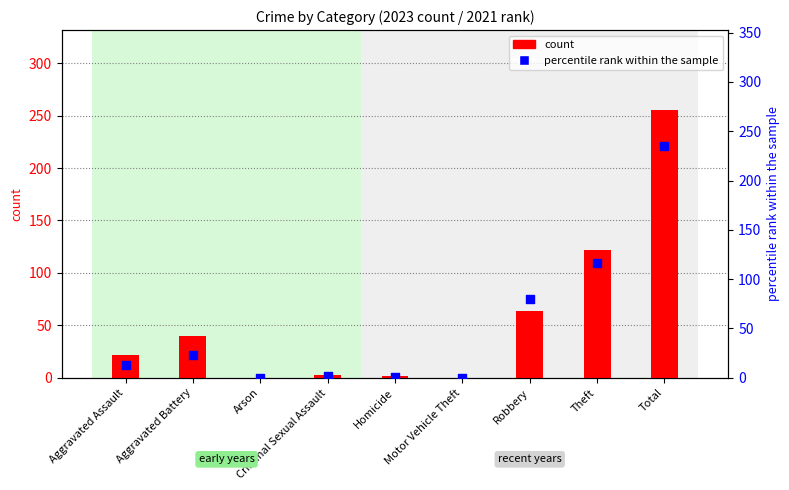

Which series has the largest total across all categories?

count